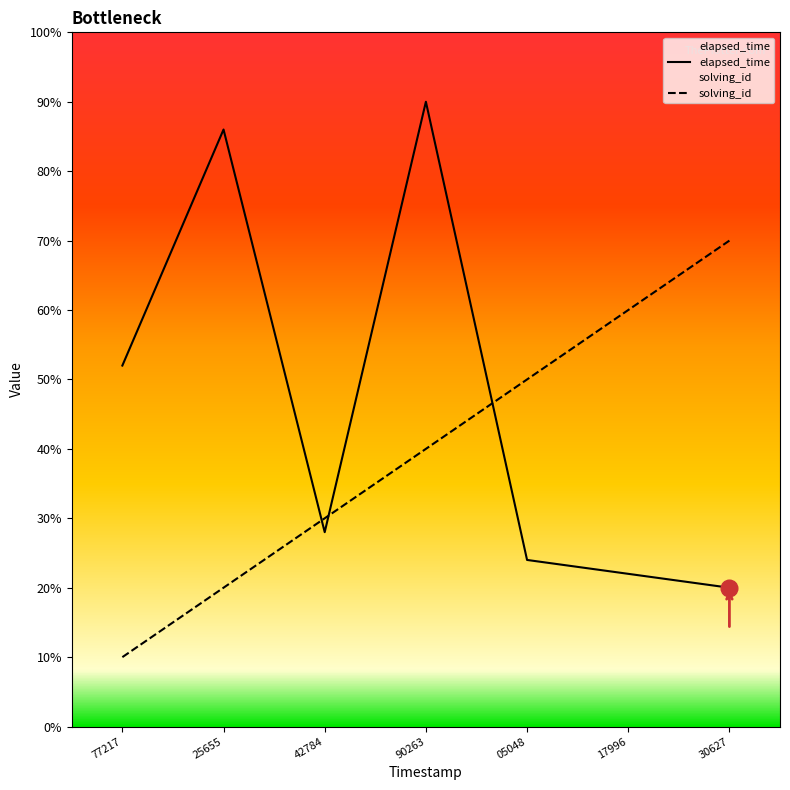

True or false: solving_id and elapsed_time intersect in this chart.

True